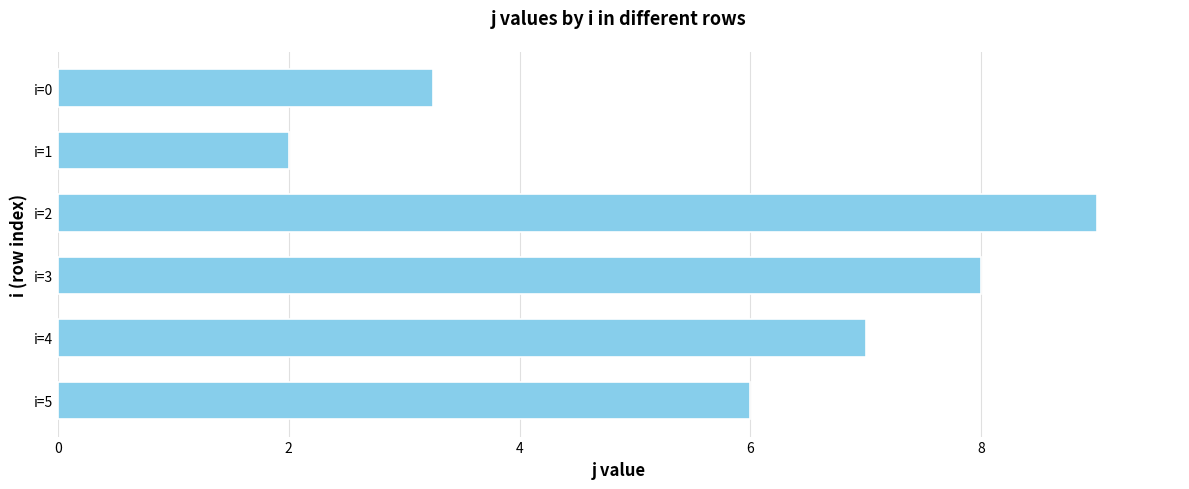

What is the average value?

5.9